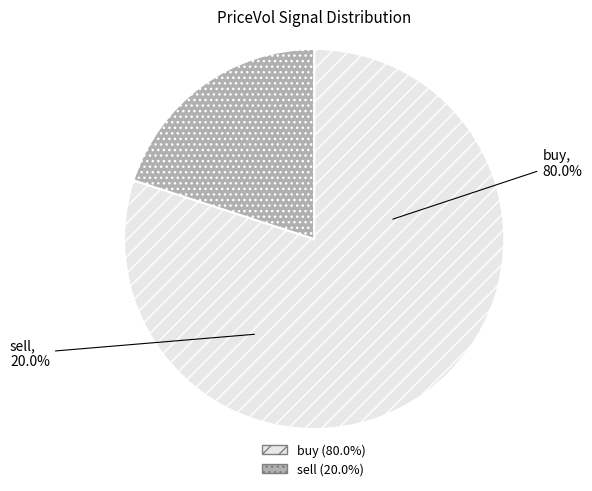

Between buy and sell, which is larger?

buy